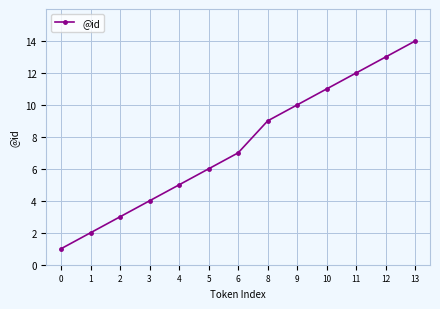

Reading right to left, transcribe all the data shown in this chart.

14	13	12	11	10	9	7	6	5	4	3	2	1